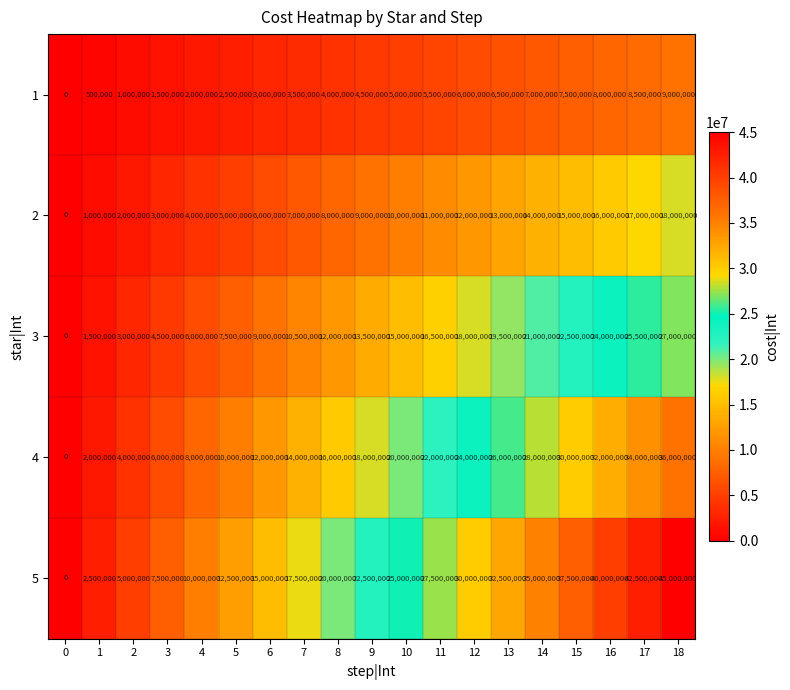

What is the spread (max minus min) of values at 16?

32000000